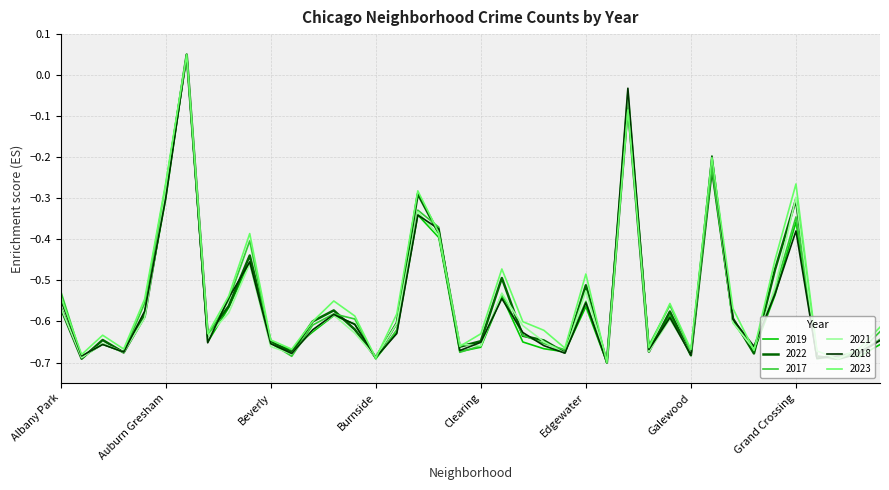

What is the smallest value displayed?

-0.7